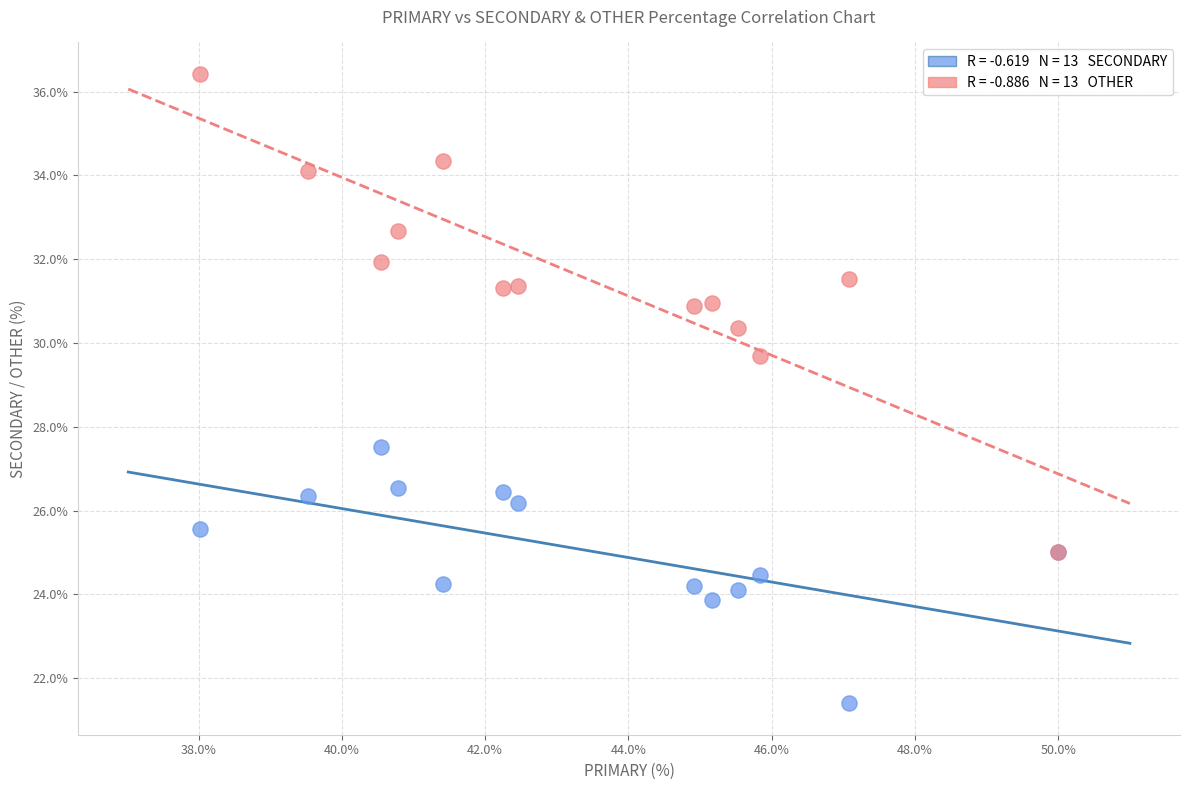

Across all series, what Y value is closest to 28?

27.5